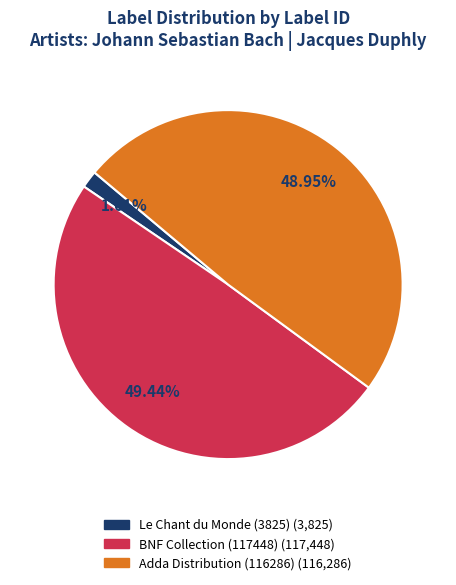

Is Le Chant du Monde (3825) the majority of the pie?

No